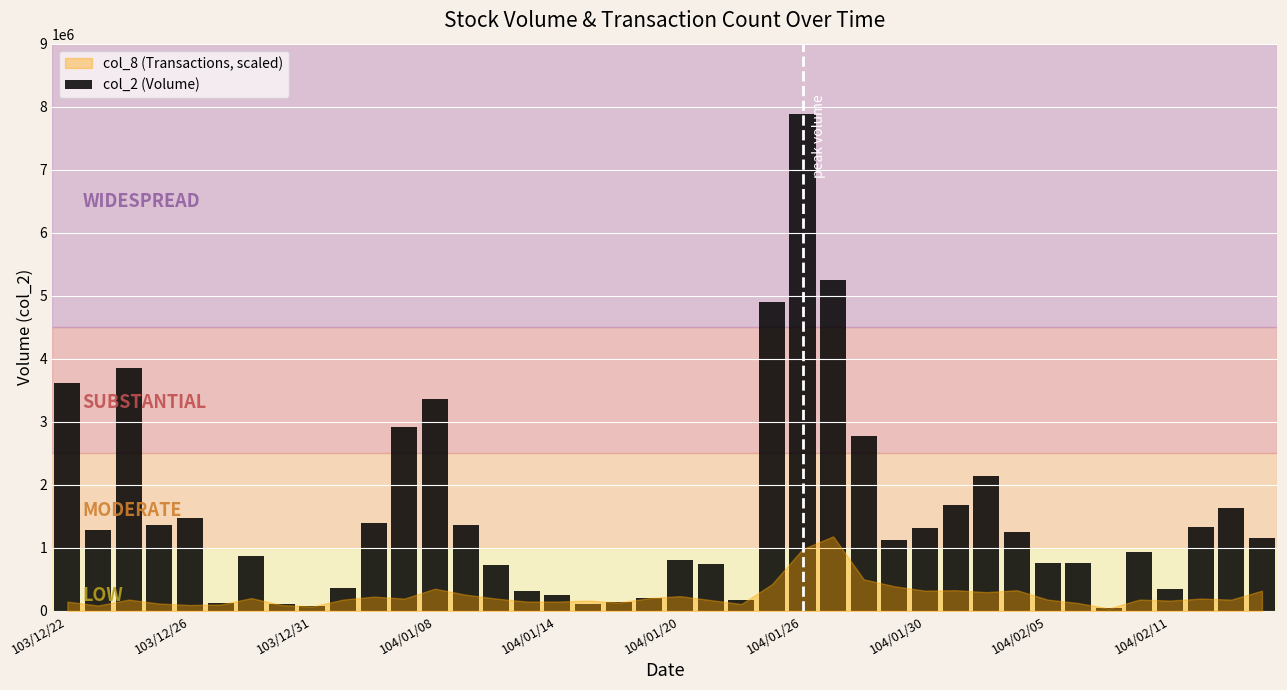

What is the value of the 8th bar from the left?

102670